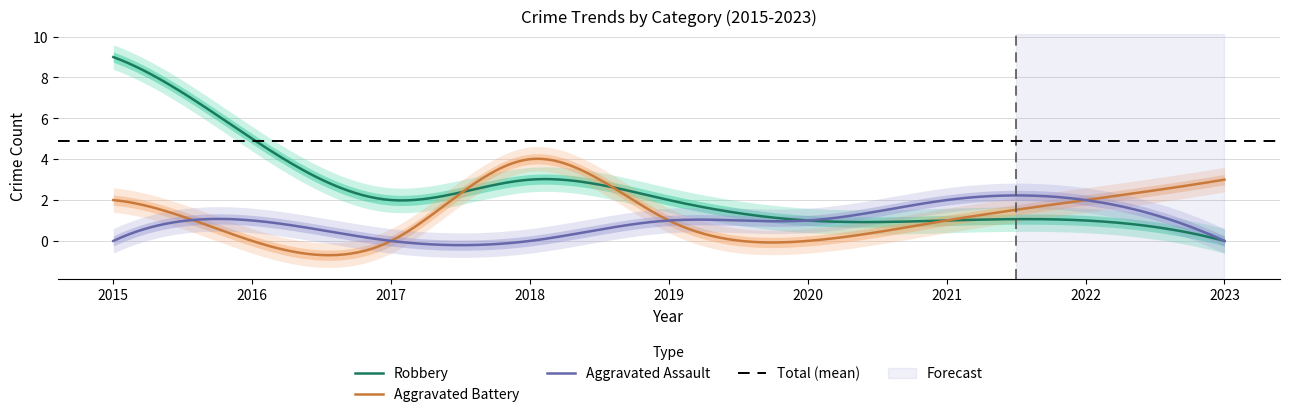

List the series in order of their overall mean, lowest first.

Aggravated Assault, Aggravated Battery, Robbery, Total